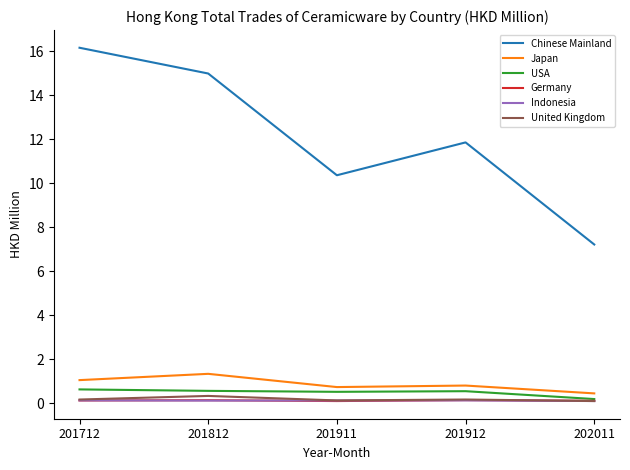

Which series has the largest range (max minus min)?

Chinese Mainland